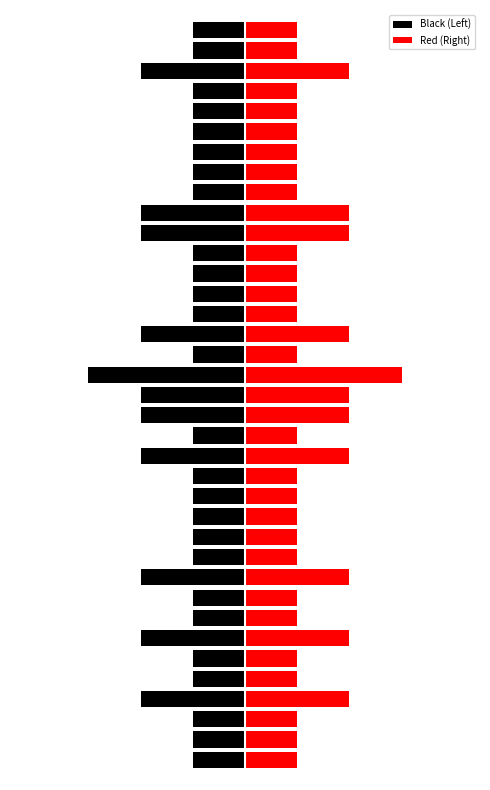

What value does the Red (Right) series have at 18?

2